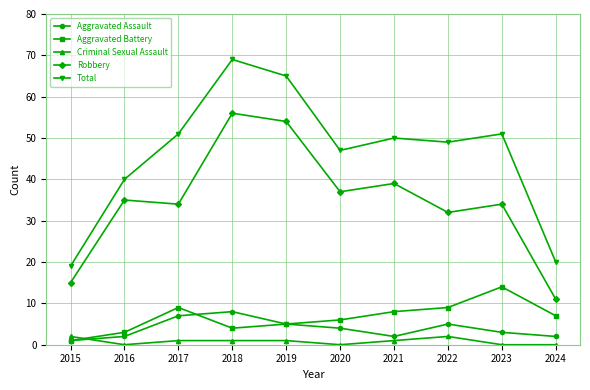

True or false: Criminal Sexual Assault and Total cross at least once.

False